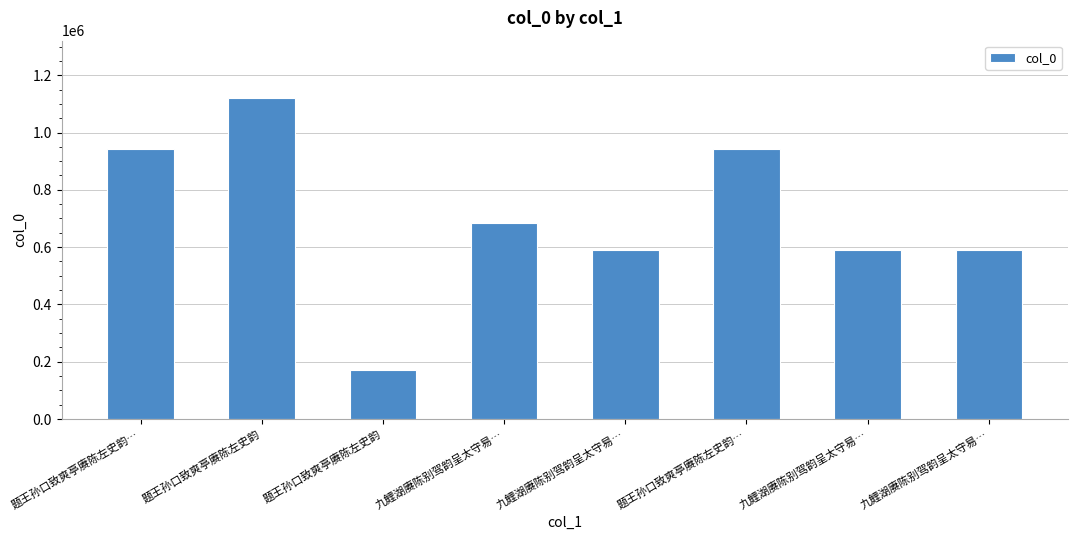

What is the average value?

702470